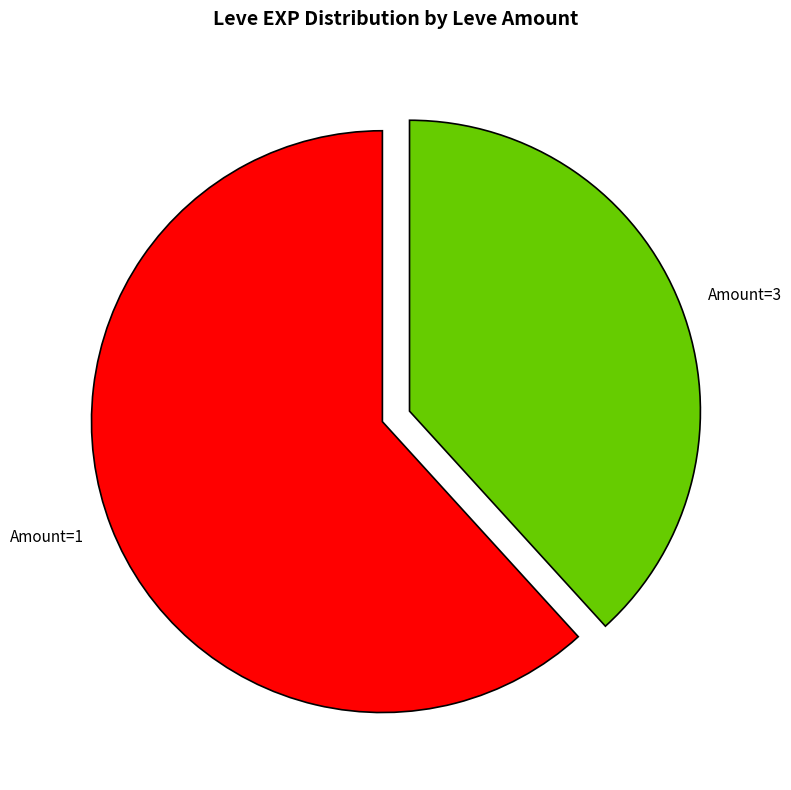

Does Amount=3 represent more than half of the total?

No